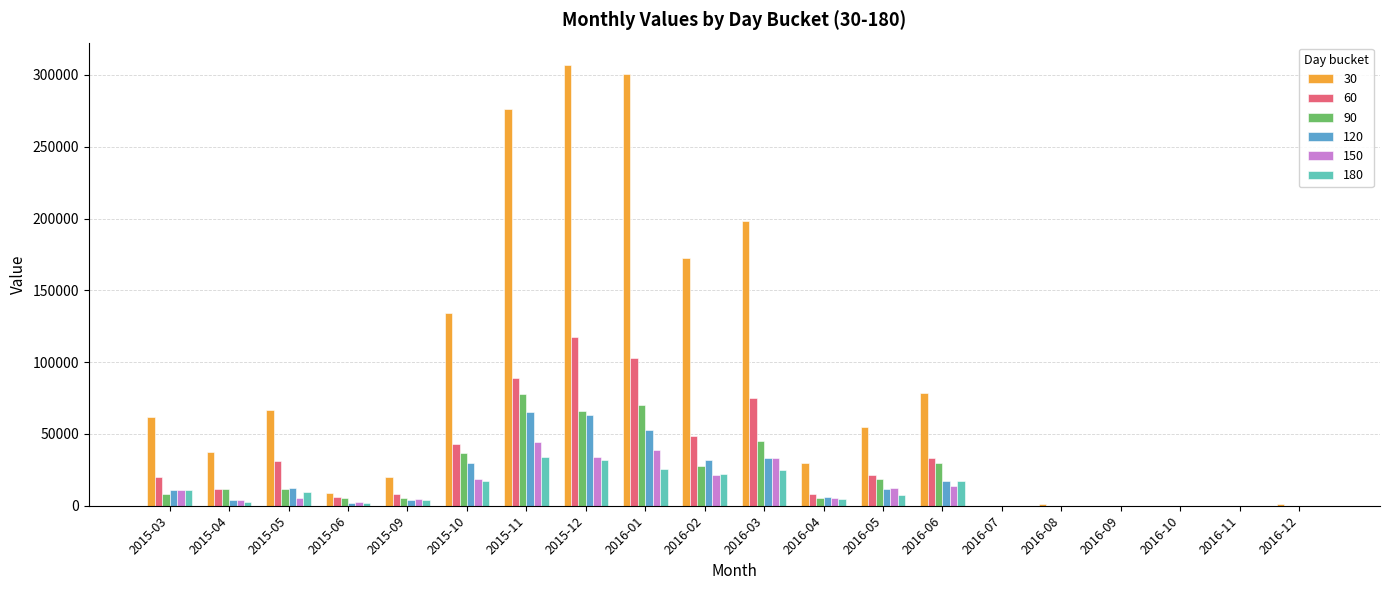

Which category has the highest value across all series?

2015-12